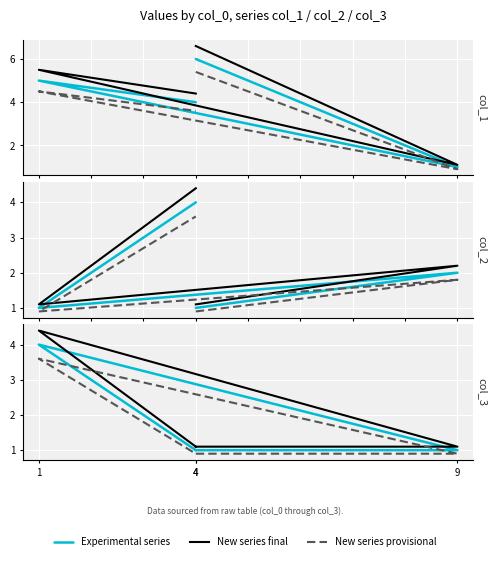

List the labels in order of New series final value, smallest first.

4, 9, 4, 1